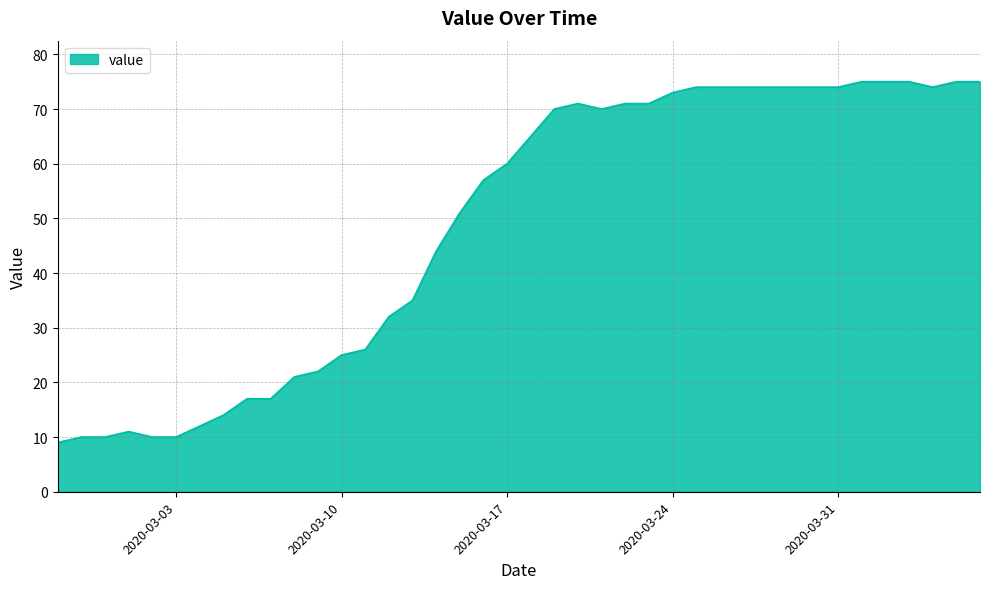

What is the difference between the maximum and minimum values?

66